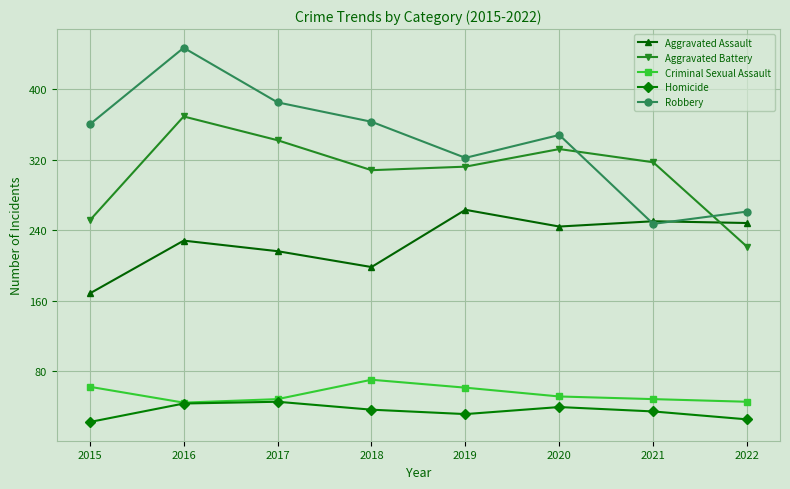

Rank the series by their maximum value, from highest to lowest.

Robbery, Aggravated Battery, Aggravated Assault, Criminal Sexual Assault, Homicide